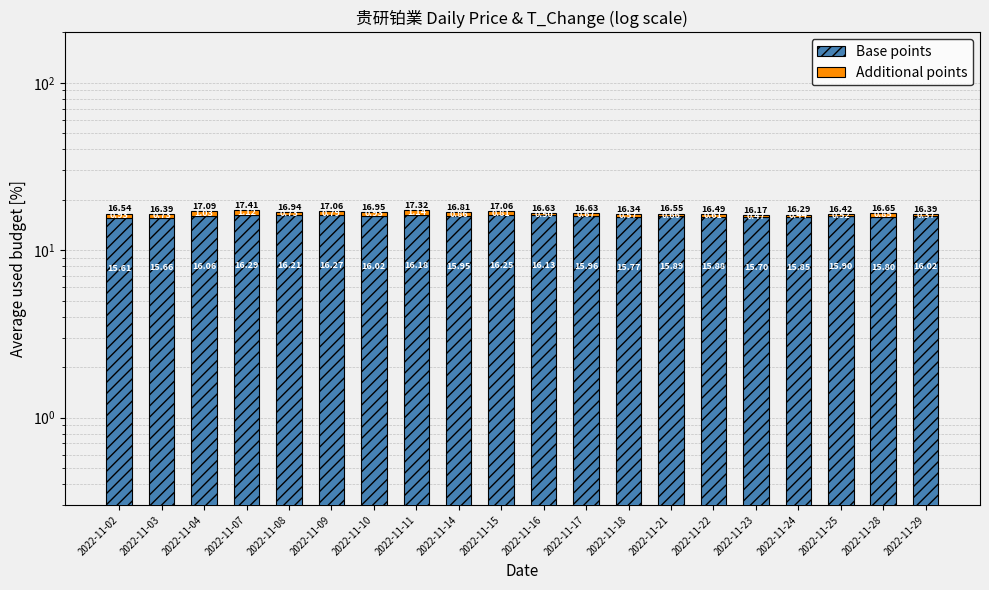

Reading left to right, transcribe all the data shown in this chart.

Base points: 2022-11-02=15.6	2022-11-03=15.7	2022-11-04=16.1	2022-11-07=16.3	2022-11-08=16.2	2022-11-09=16.3	2022-11-10=16.0	2022-11-11=16.2	2022-11-14=15.9	2022-11-15=16.2	2022-11-16=16.1	2022-11-17=16.0	2022-11-18=15.8	2022-11-21=15.9	2022-11-22=15.9	2022-11-23=15.7	2022-11-24=15.8	2022-11-25=15.9	2022-11-28=15.8	2022-11-29=16.0
Additional points: 2022-11-02=0.9	2022-11-03=0.7	2022-11-04=1.0	2022-11-07=1.1	2022-11-08=0.7	2022-11-09=0.8	2022-11-10=0.9	2022-11-11=1.1	2022-11-14=0.9	2022-11-15=0.8	2022-11-16=0.5	2022-11-17=0.7	2022-11-18=0.6	2022-11-21=0.7	2022-11-22=0.6	2022-11-23=0.5	2022-11-24=0.4	2022-11-25=0.5	2022-11-28=0.9	2022-11-29=0.4